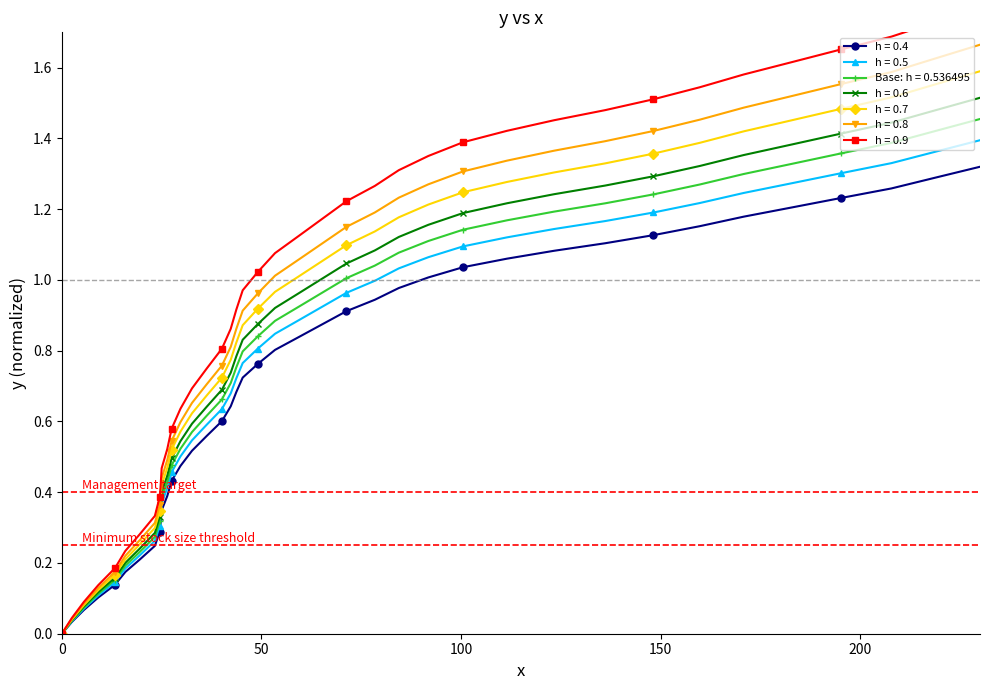

True or false: the data has more than 1 interior local peaks.

False